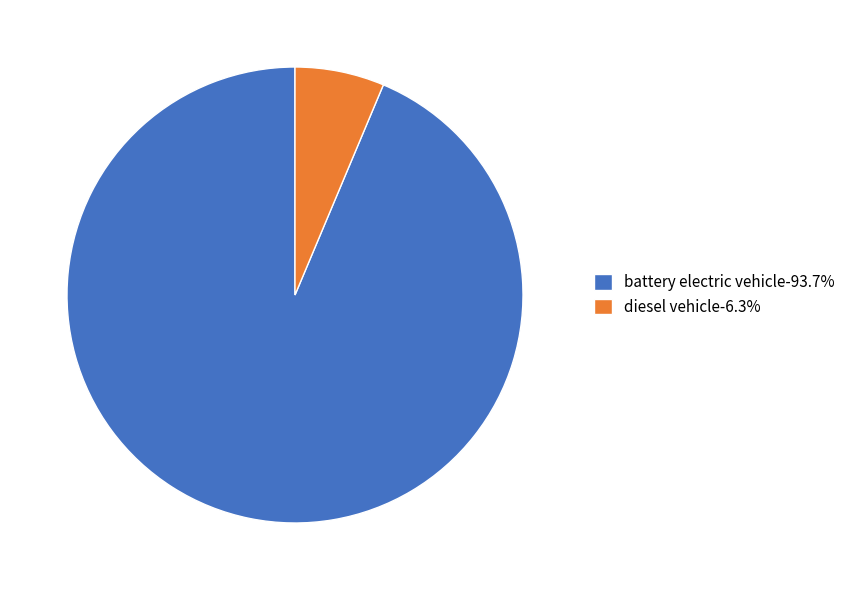

What is the smallest slice in the pie chart?

diesel vehicle